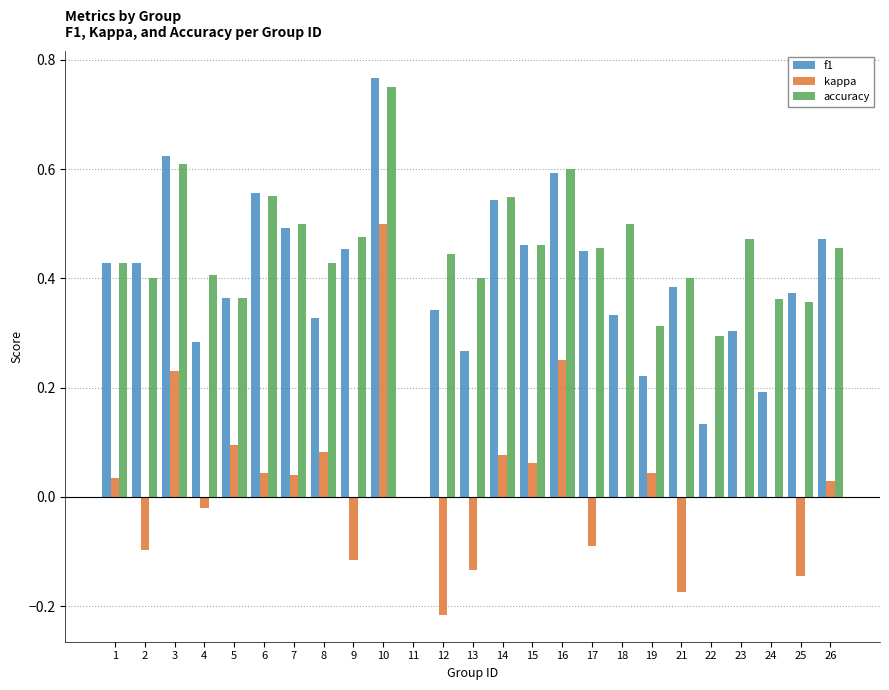

At which category is the sum across all series the highest?

10